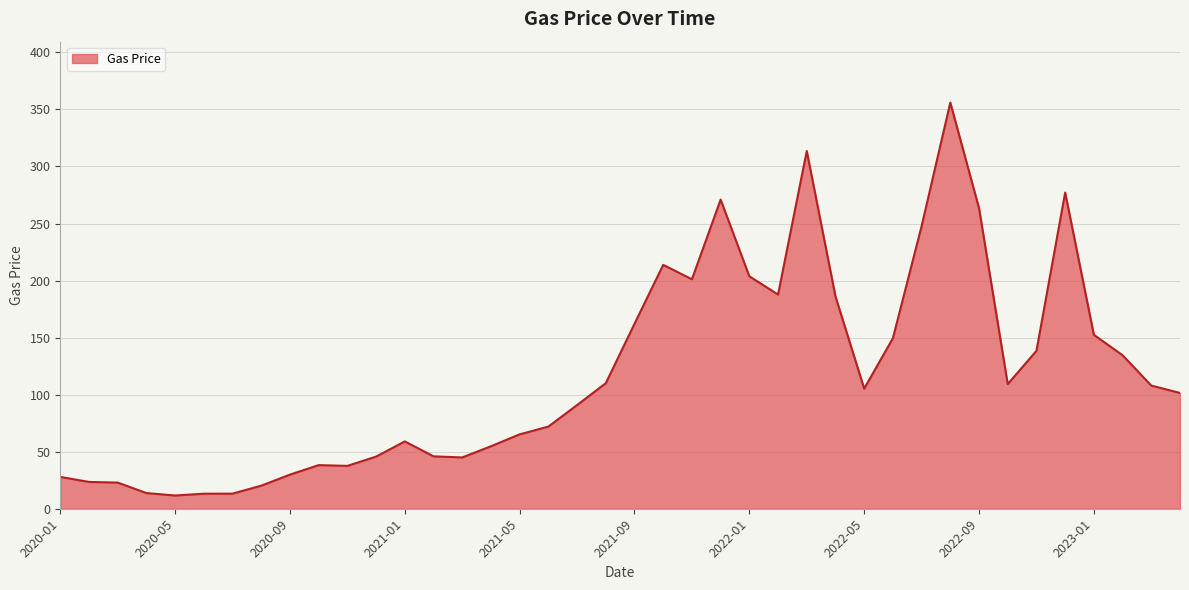

What is the greatest value displayed?

356.0